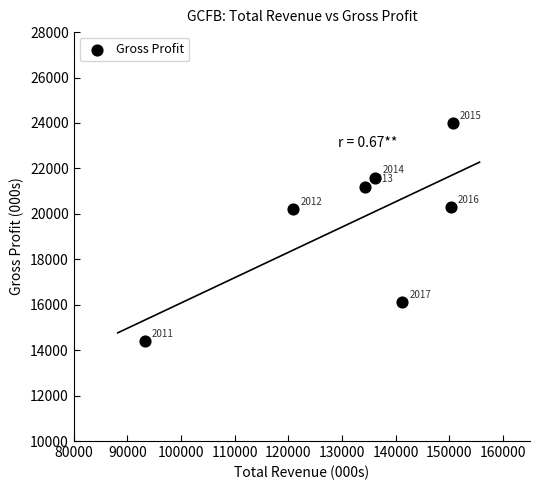

What is the range of Y values (max minus min)?

9600